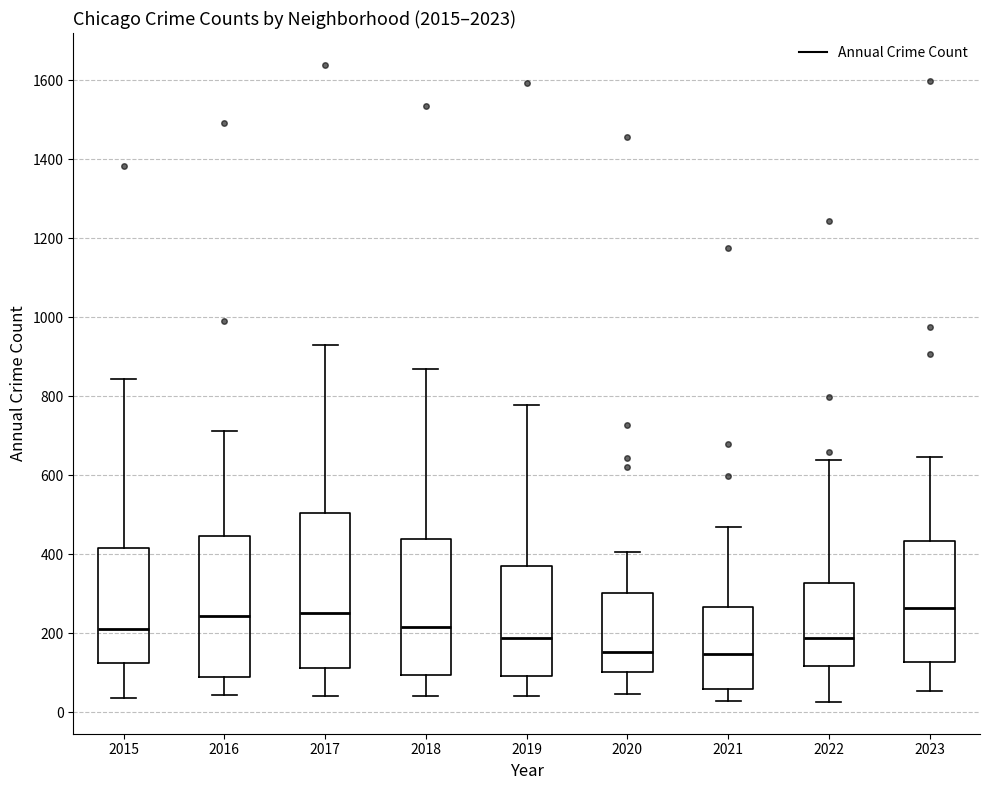

Which box is the tallest, from its lower edge to its upper edge?

2017